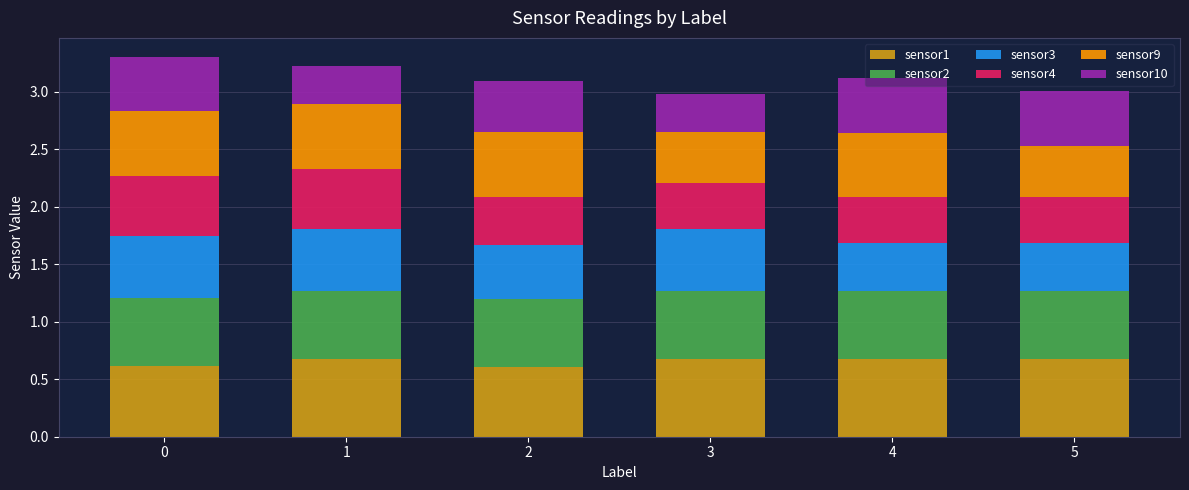

What is the highest value of the sensor1 series?

0.7